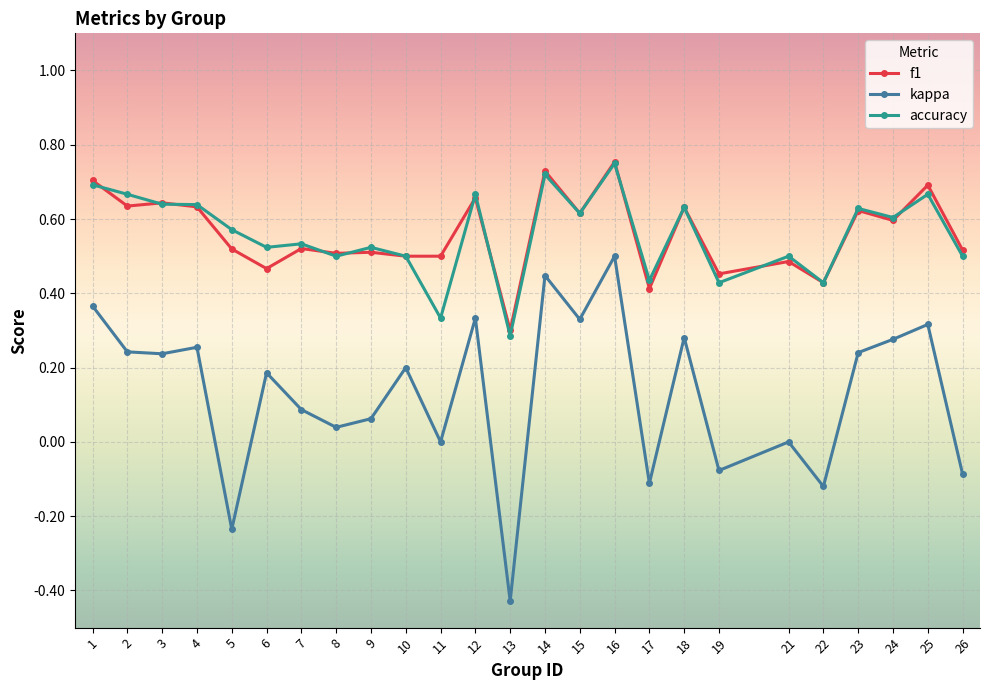

What are all the series names shown in the legend?

f1, kappa, accuracy